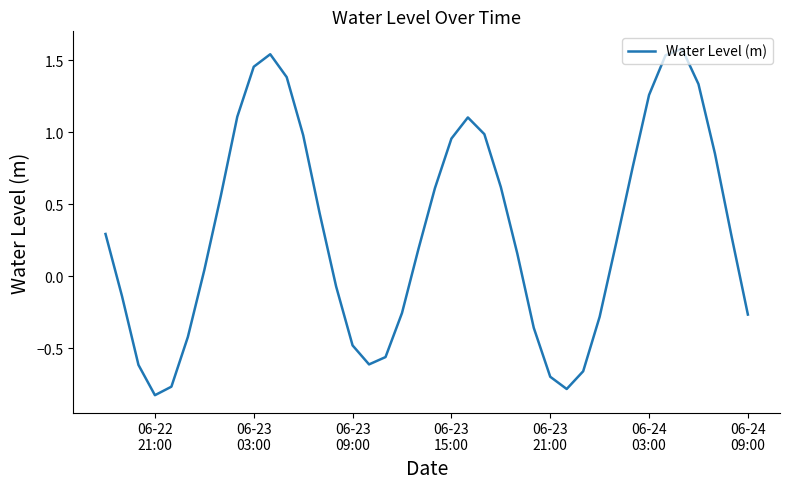

What is the greatest value displayed?

1.6